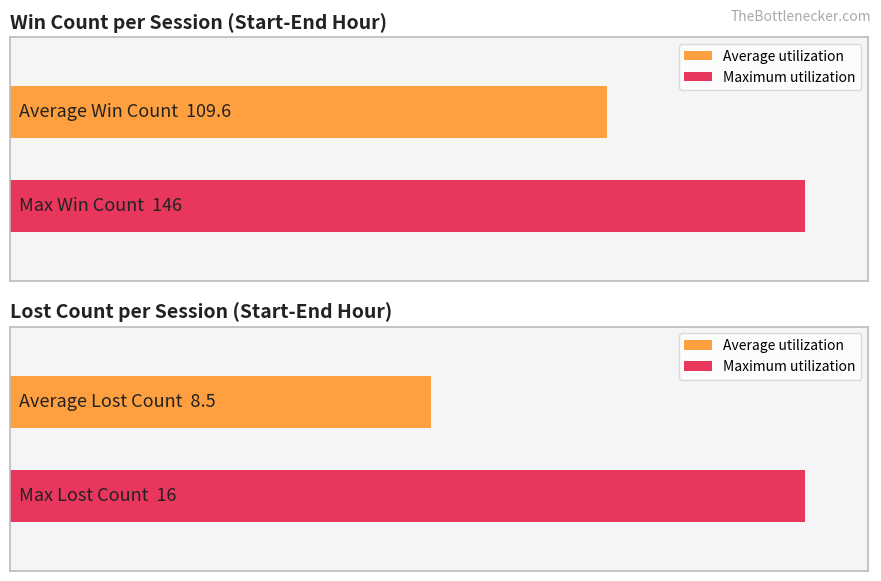

Which series has the widest spread of values?

Win Count